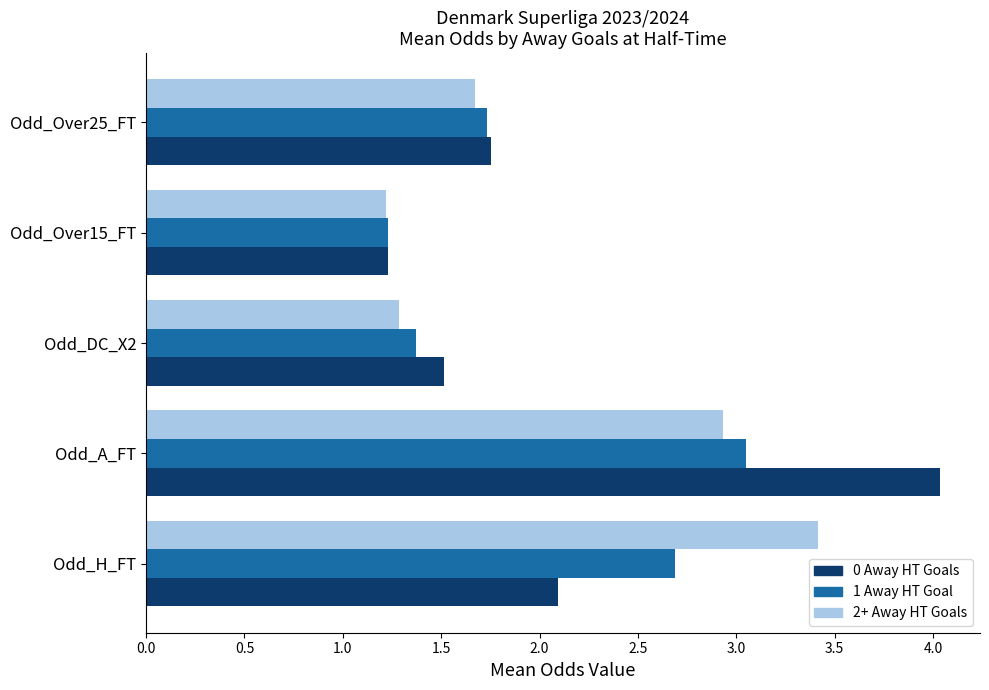

List the series in order of their overall mean, lowest first.

1 Away HT Goal, 2+ Away HT Goals, 0 Away HT Goals